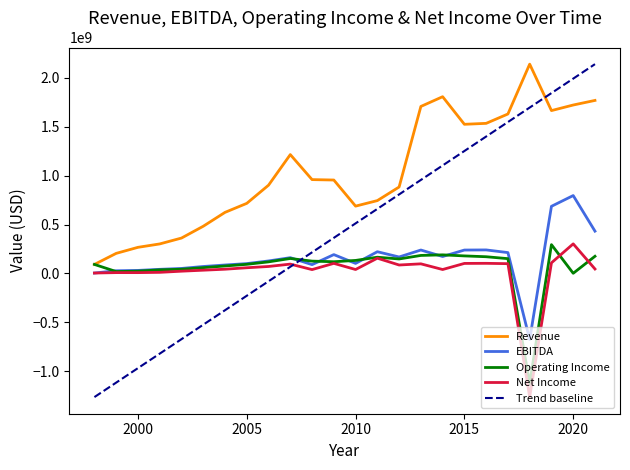

Which series has the widest spread of values?

Trend baseline